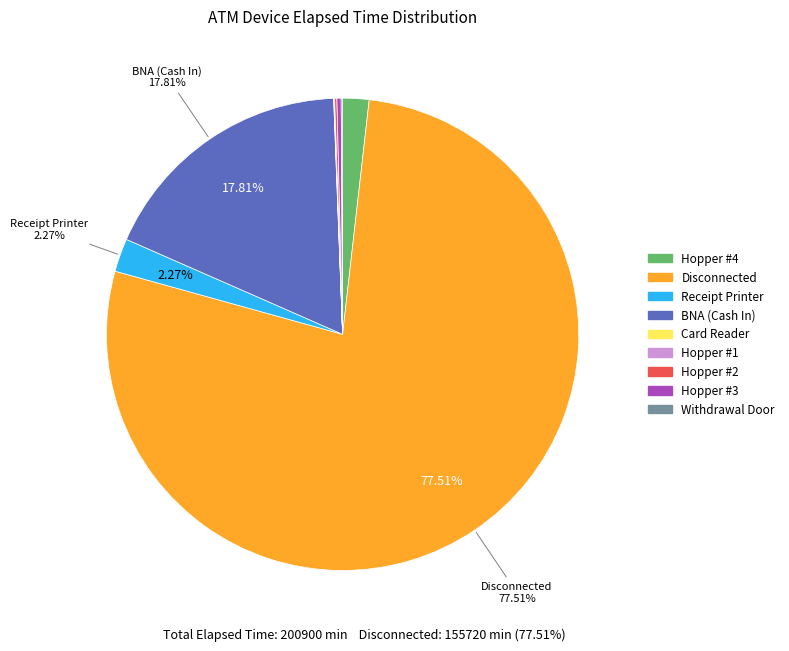

Is there a majority slice in this chart?

Yes